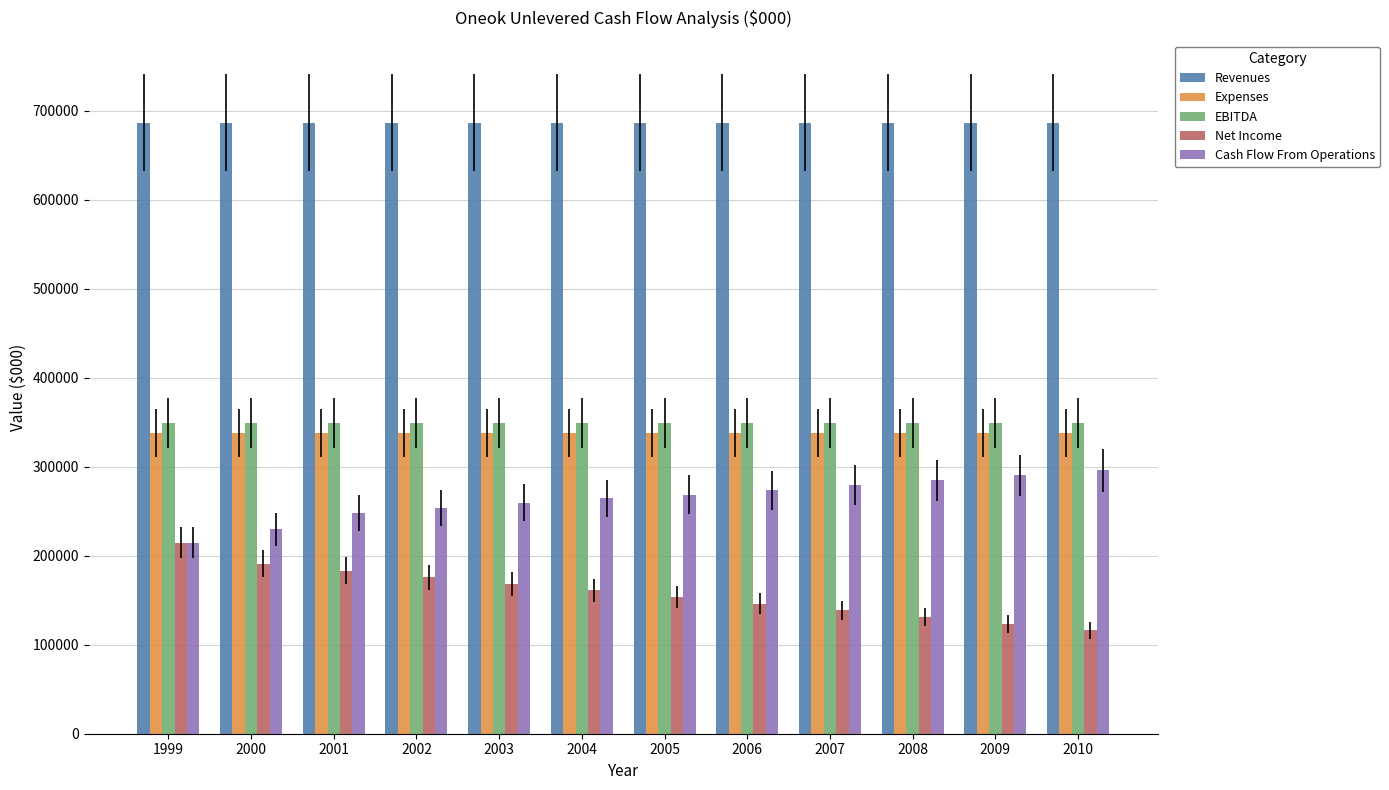

What is the sum of the Expenses values at 2008 and 2003?

674998.0